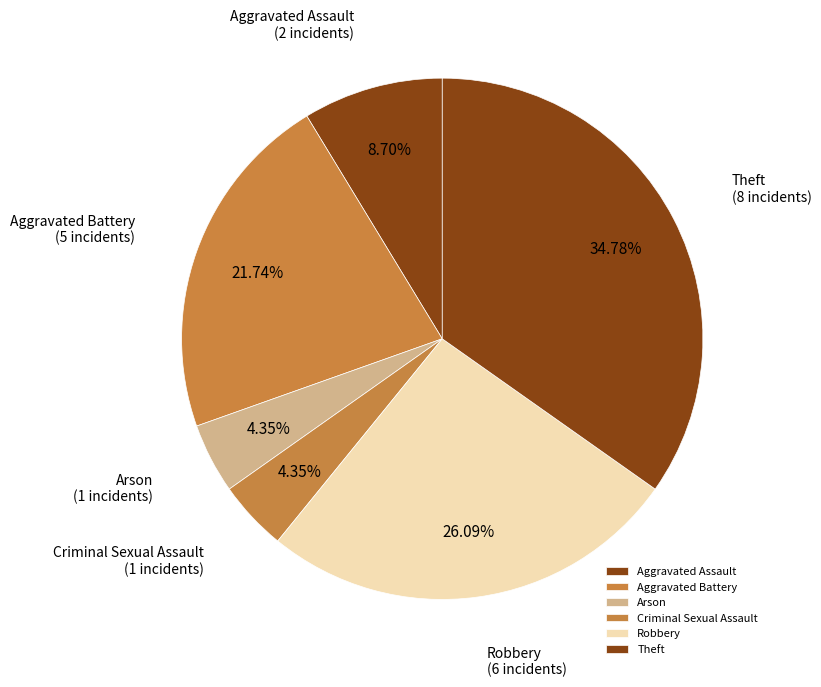

How many segments does this pie chart have?

6